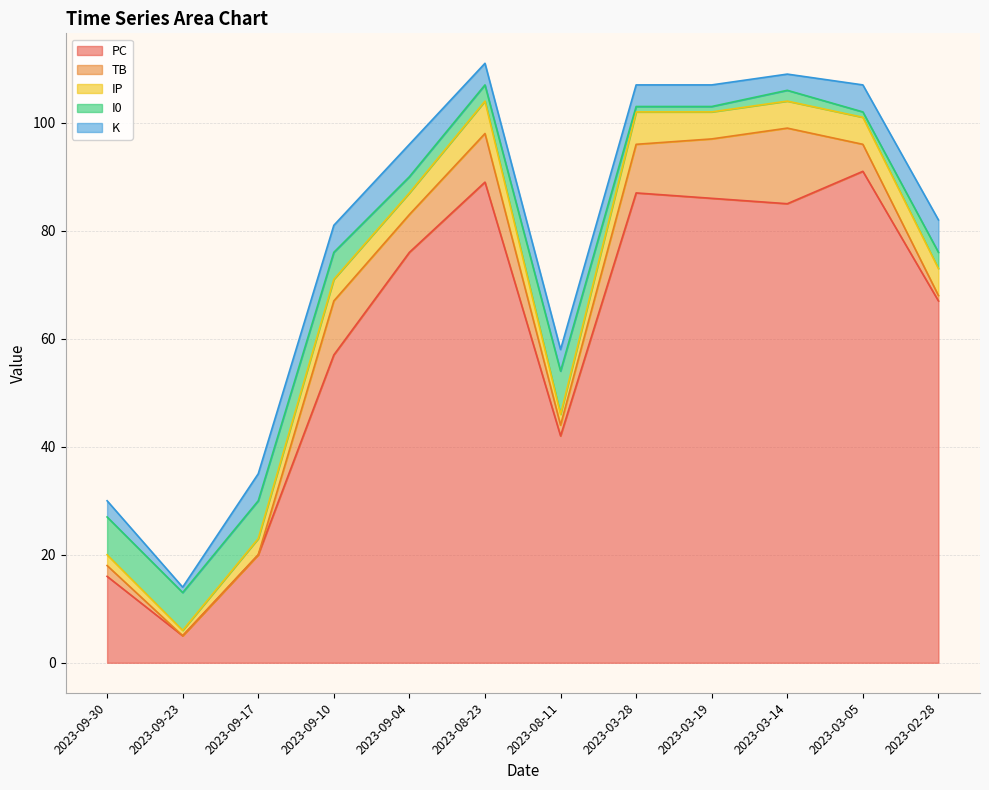

What is the maximum value for PC?

91